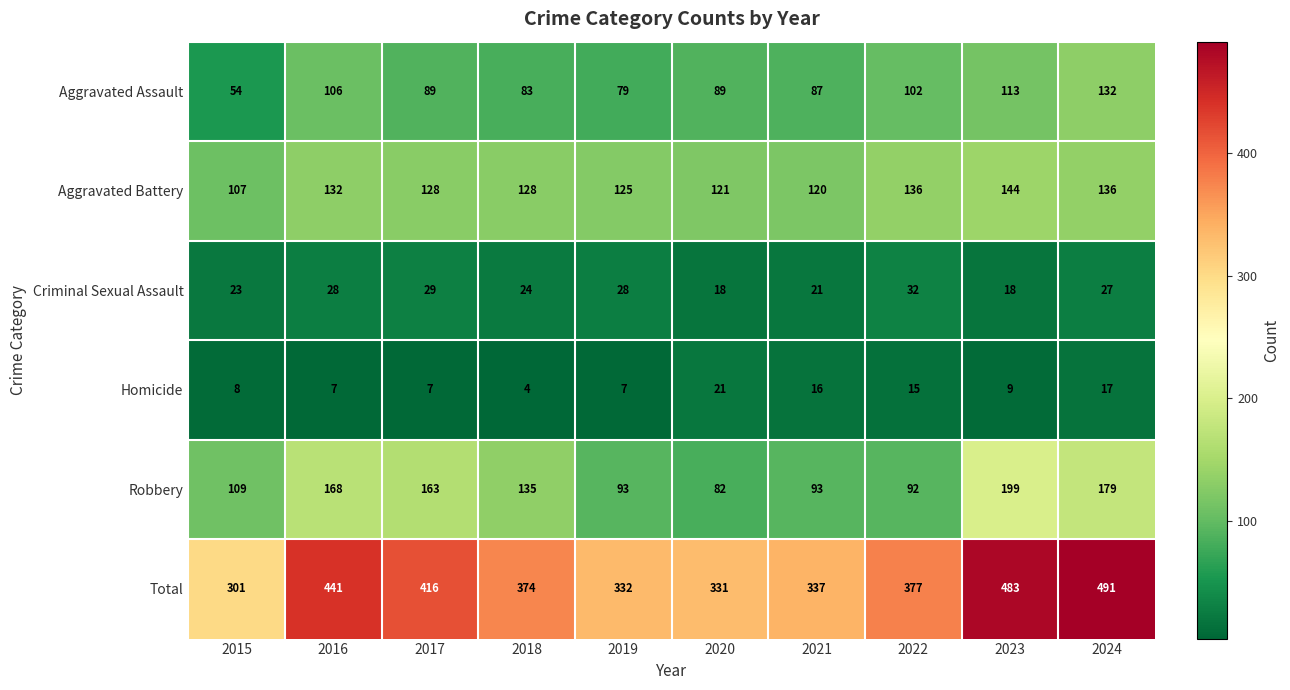

True or false: Aggravated Battery has a value of 56 at 2015.

False